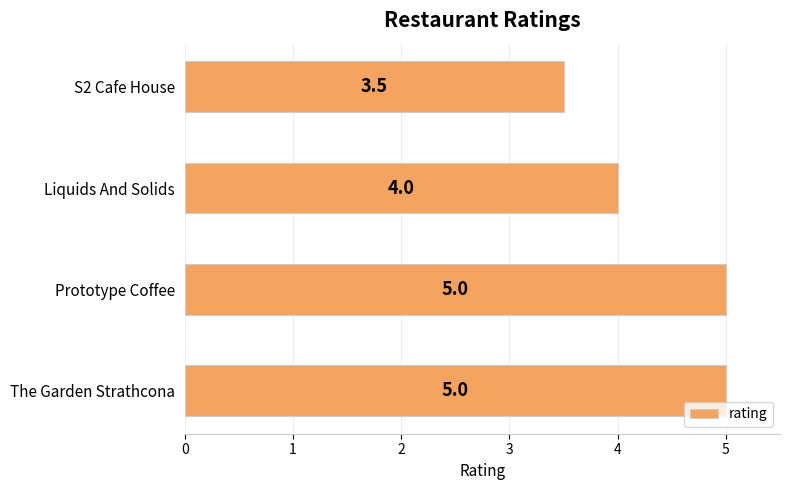

What is the average value?

4.4